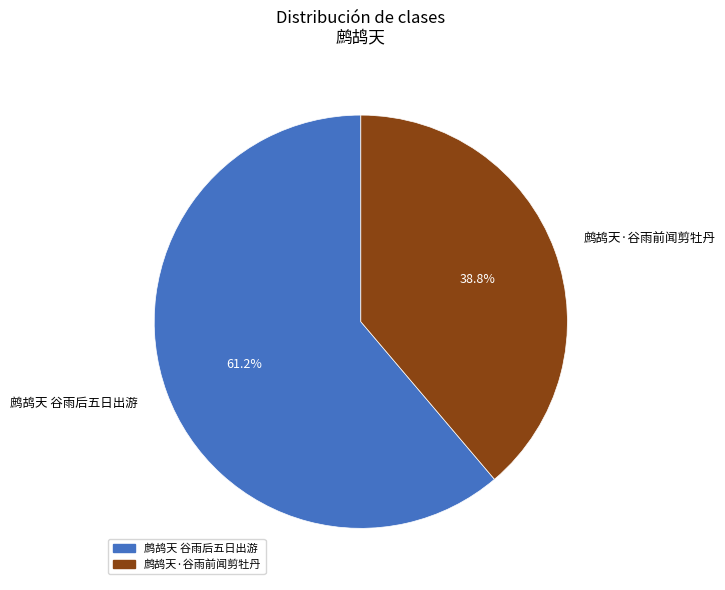

To the nearest percent, what is the average slice percentage?

50%